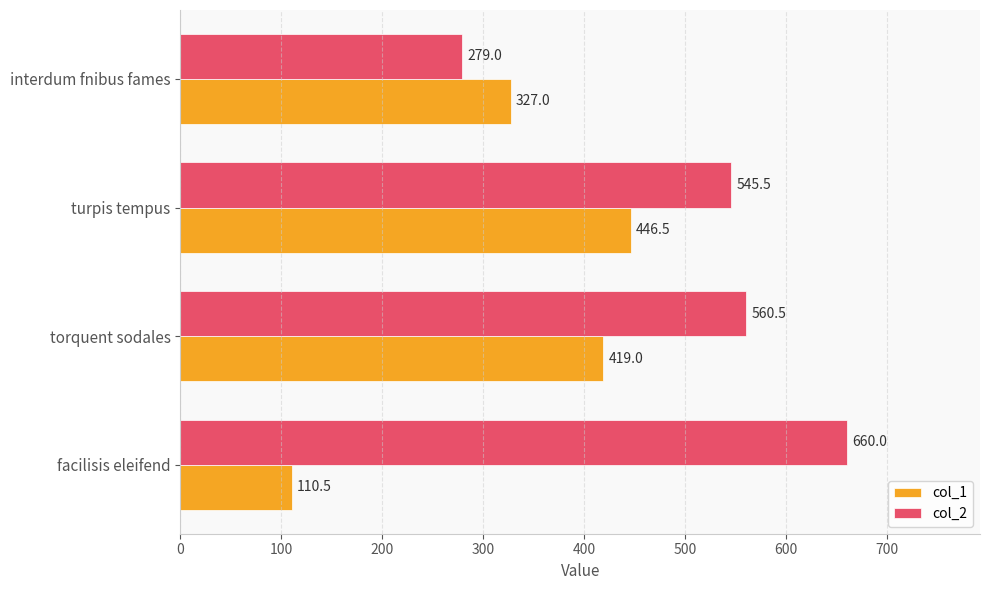

At which category is the sum across all series the highest?

turpis tempus